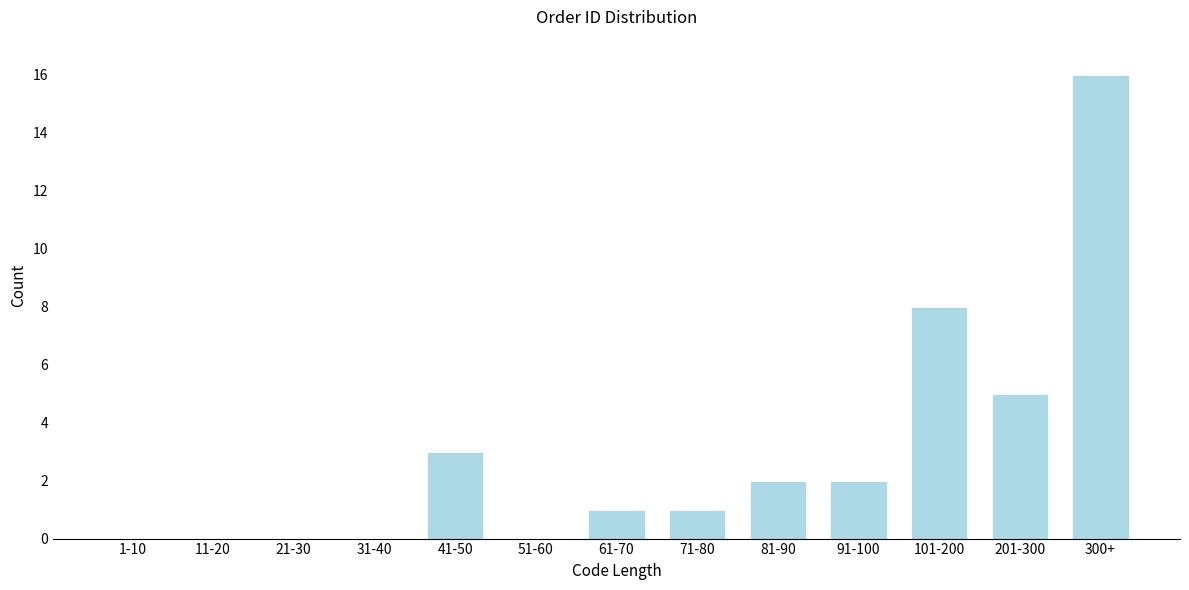

Reading left to right, extract all data points from this chart.

1-10=0	11-20=0	21-30=0	31-40=0	41-50=3	51-60=0	61-70=1	71-80=1	81-90=2	91-100=2	101-200=8	201-300=5	300+=16